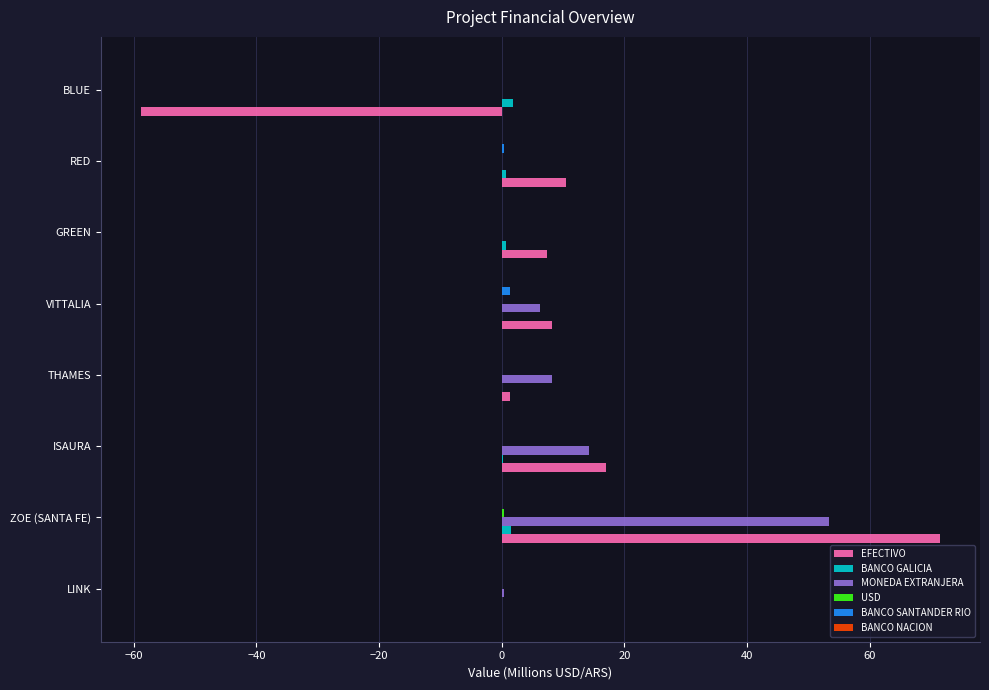

Between ZOE (SANTA FE) and GREEN, which series saw the biggest shift?

EFECTIVO